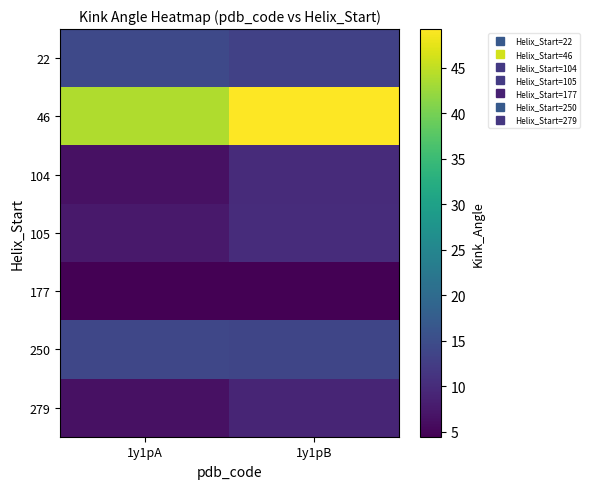

Which has a higher value, 1y1pA or 1y1pB?

1y1pA